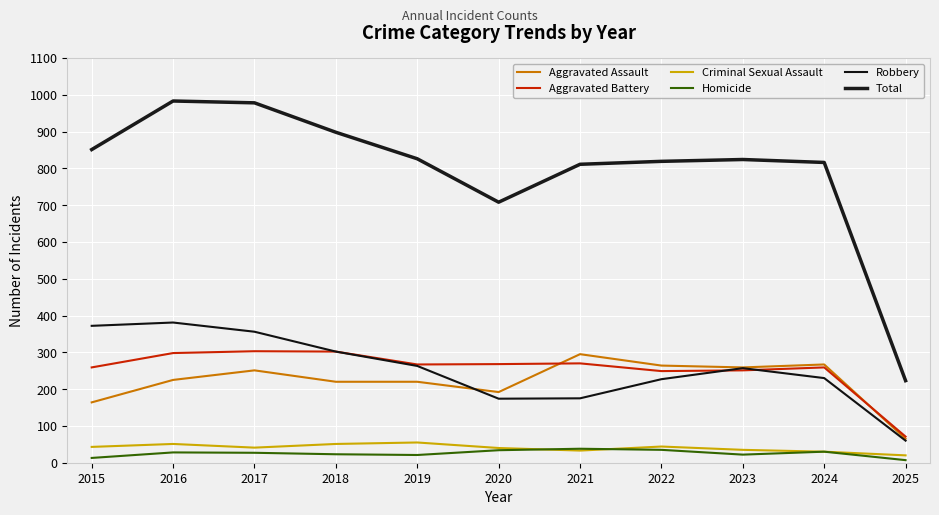

Is the value of Robbery at 2020 greater than the value of Total at 2018?

No